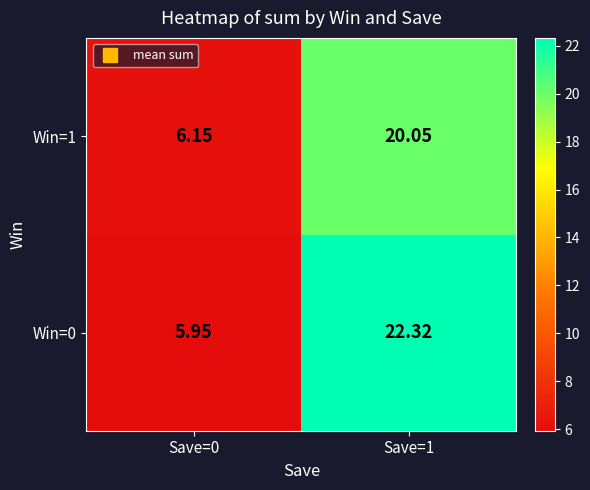

Count the number of categories in the chart.

2